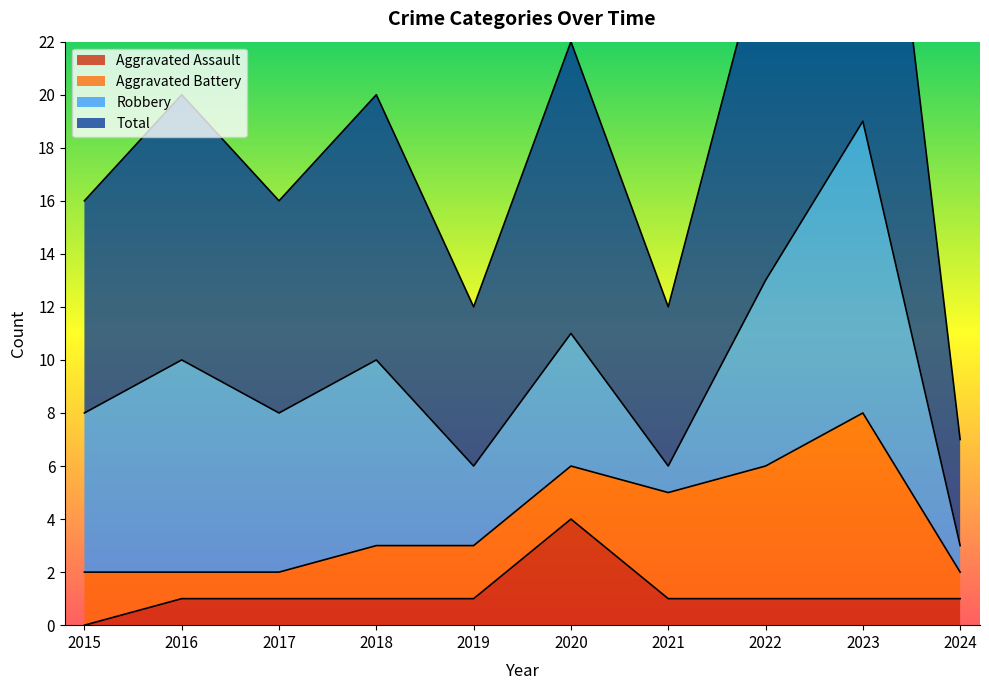

At which label does Aggravated Assault reach its minimum?

2015